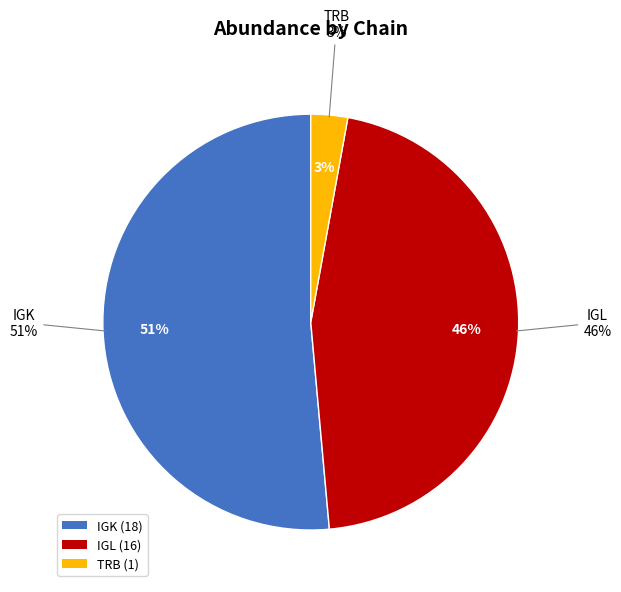

What is the largest slice in the pie chart?

IGK